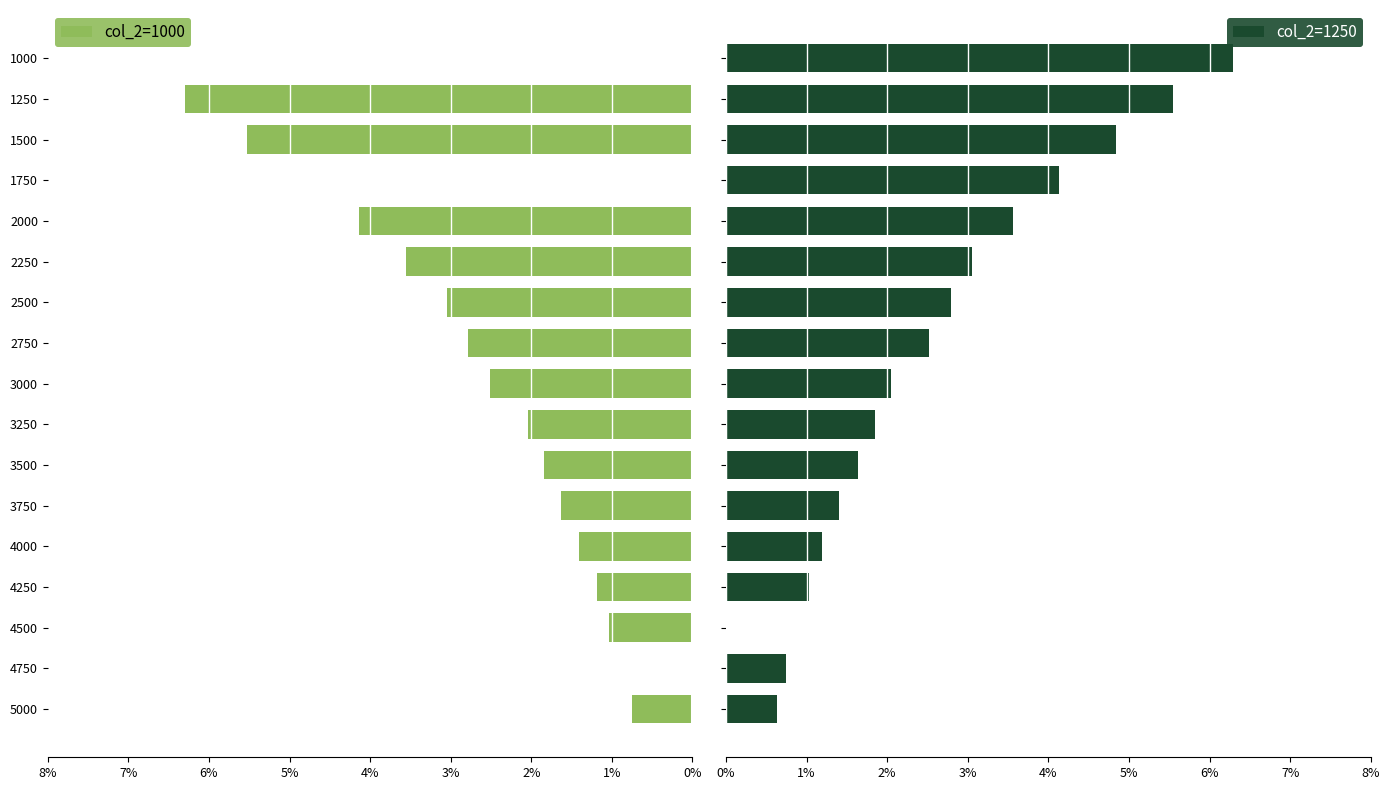

What is the sum of all col_2=1250 values?

43.3